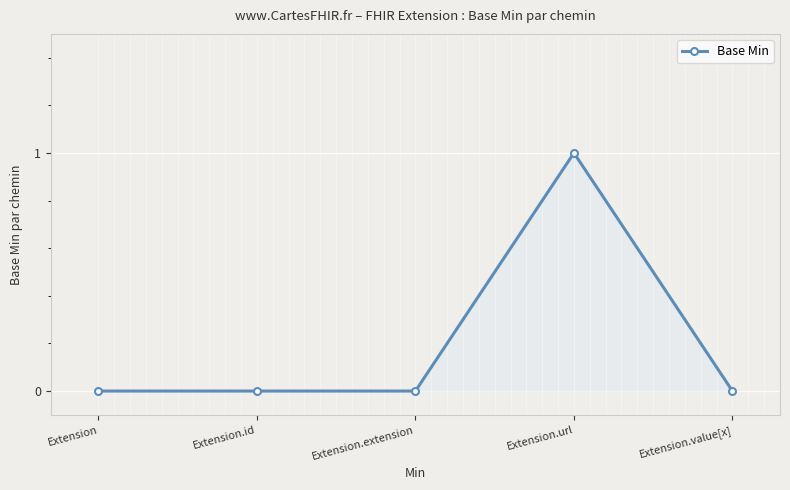

Does the chart have visible grid lines?

Yes